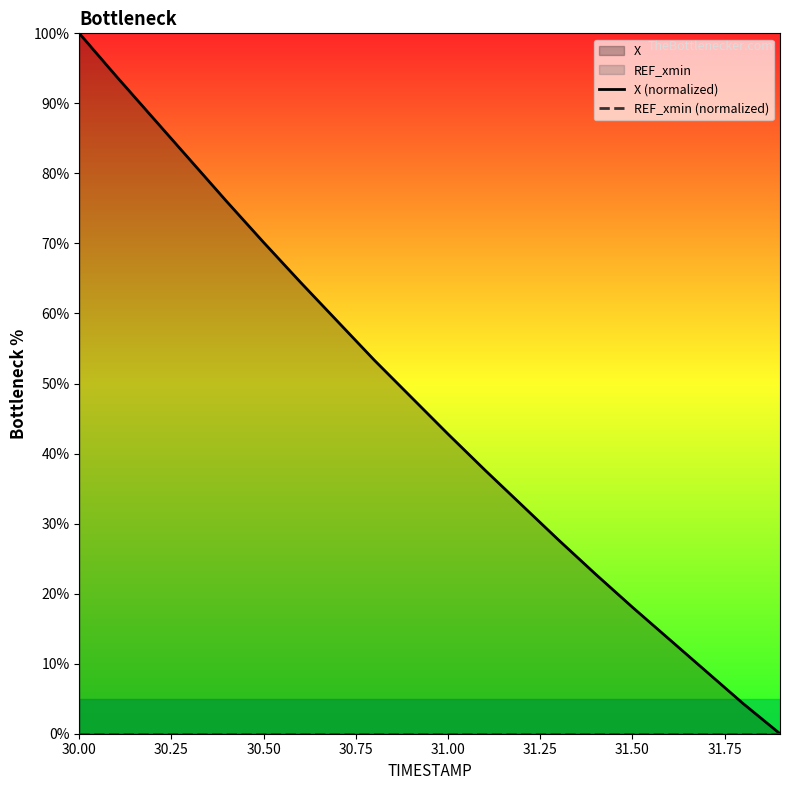

True or false: X (normalized) has more than 0 points higher than both neighbors.

False